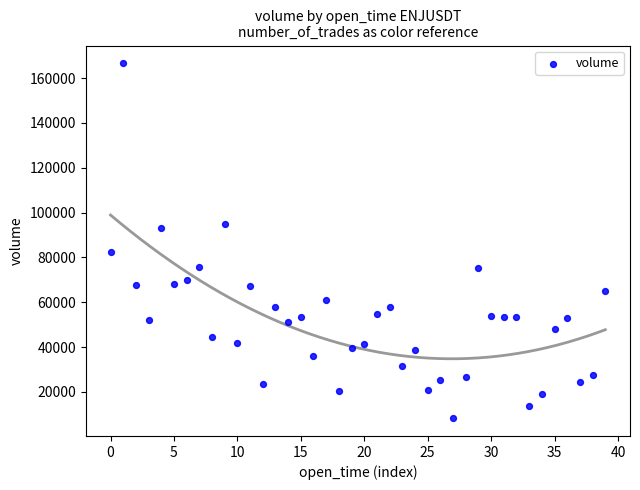

What is the range of Y values (max minus min)?

158311